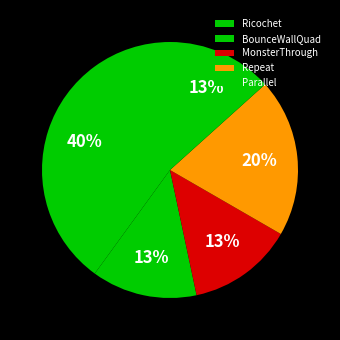

What is the largest slice in the pie chart?

Ricochet